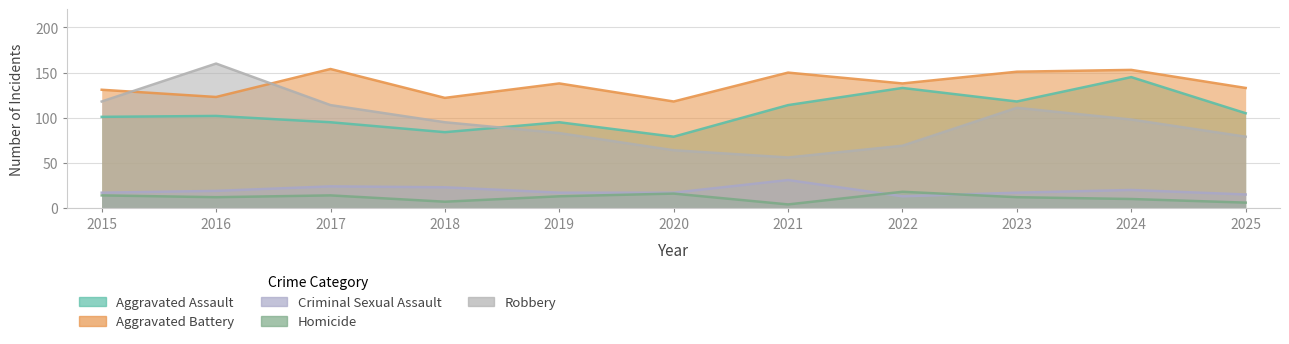

Which series changed the most between 2019 and 2023?

Robbery